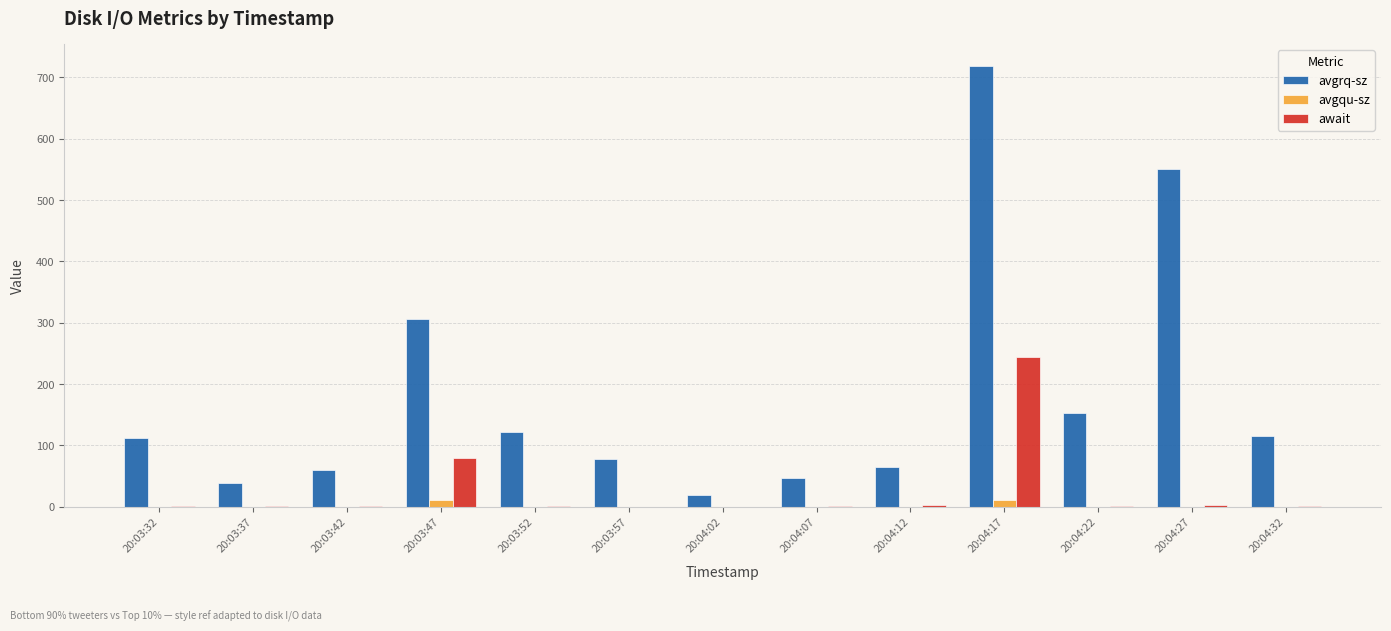

What are all the series names shown in the legend?

avgrq-sz, avgqu-sz, await